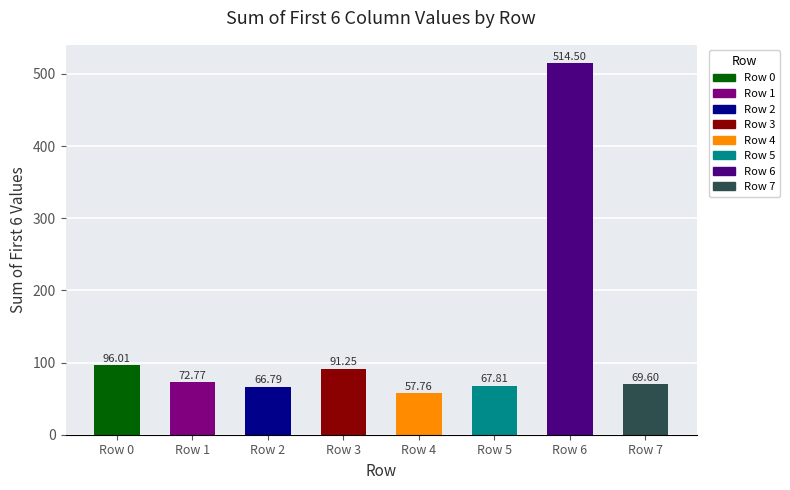

What is the sum of the values at Row 6 and Row 0?

610.5